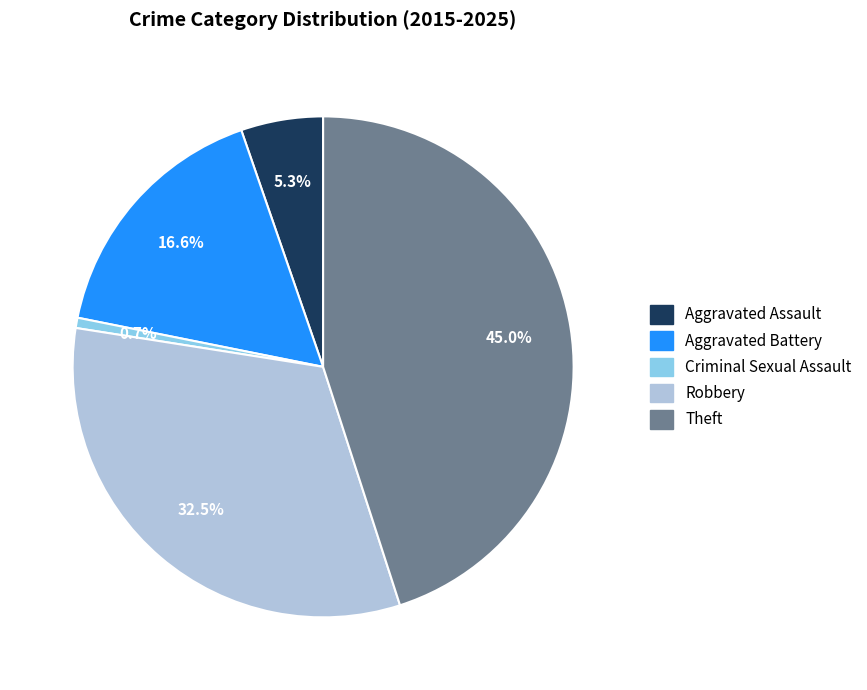

To the nearest percent, what portion does Aggravated Battery represent?

17%